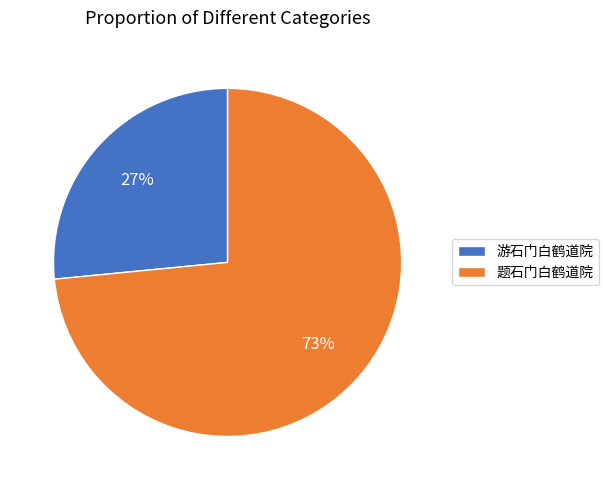

Which has a higher value, 题石门白鹤道院 or 游石门白鹤道院?

题石门白鹤道院